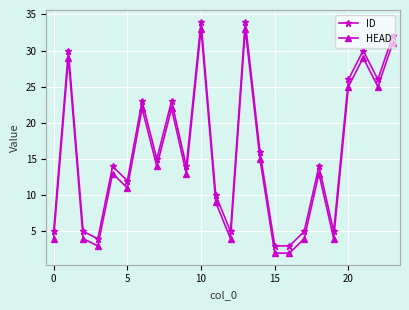

What is the value of the ID point at the 19th from the left?

14